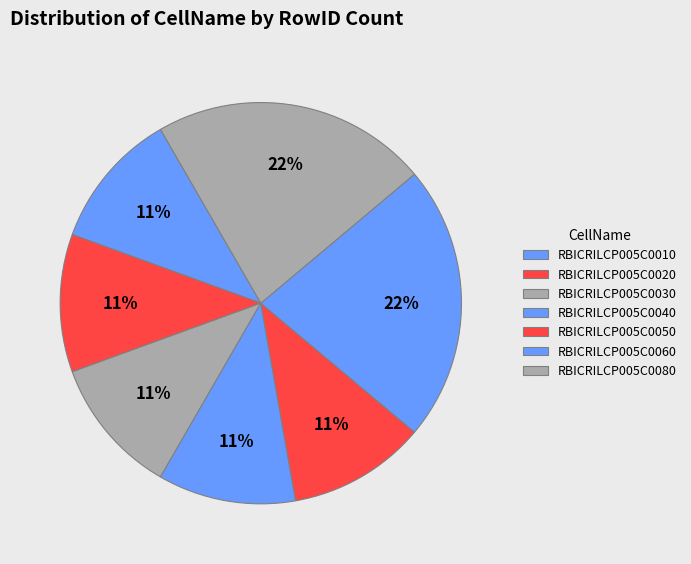

Count the number of slices in the pie.

7